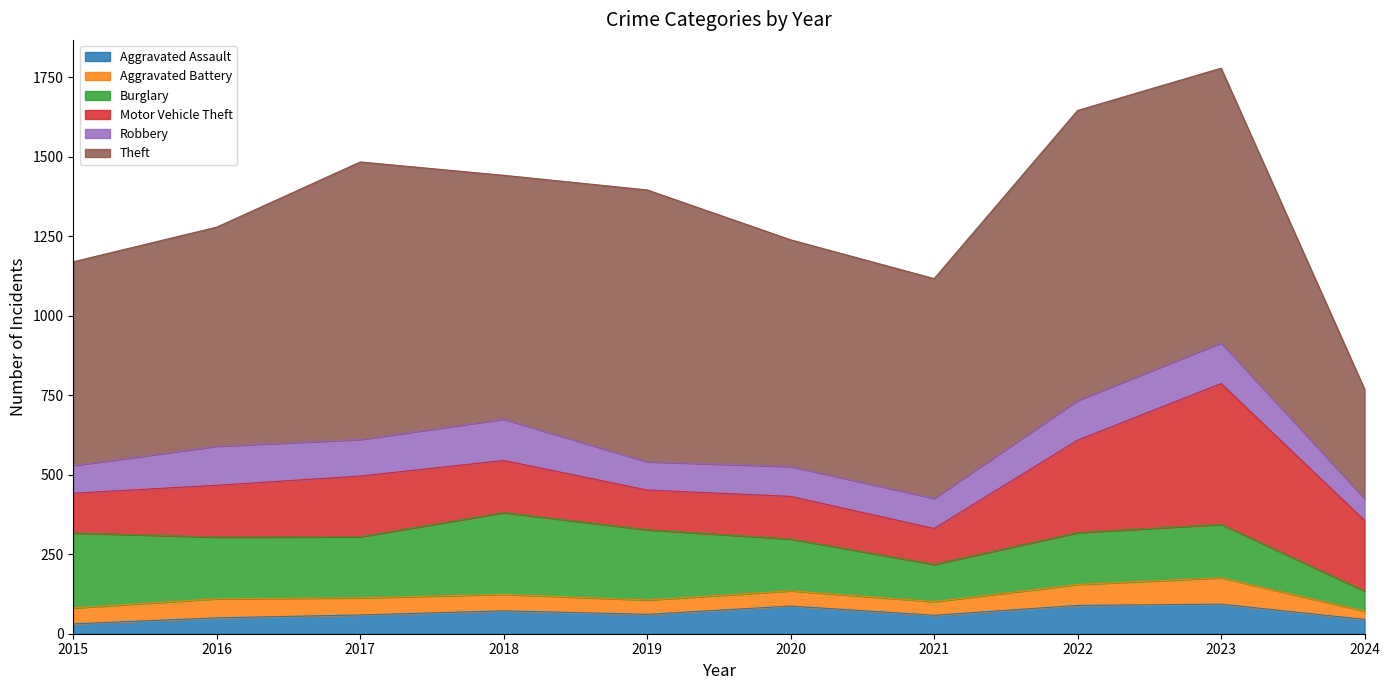

True or false: Robbery and Aggravated Assault cross at least once.

False